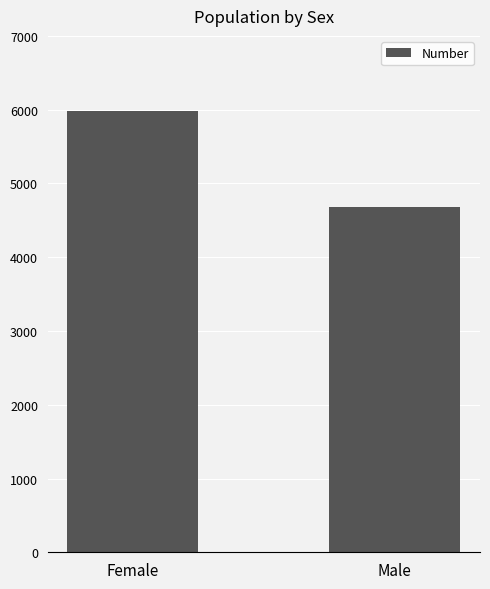

Rank the categories by value from lowest to highest.

Male, Female